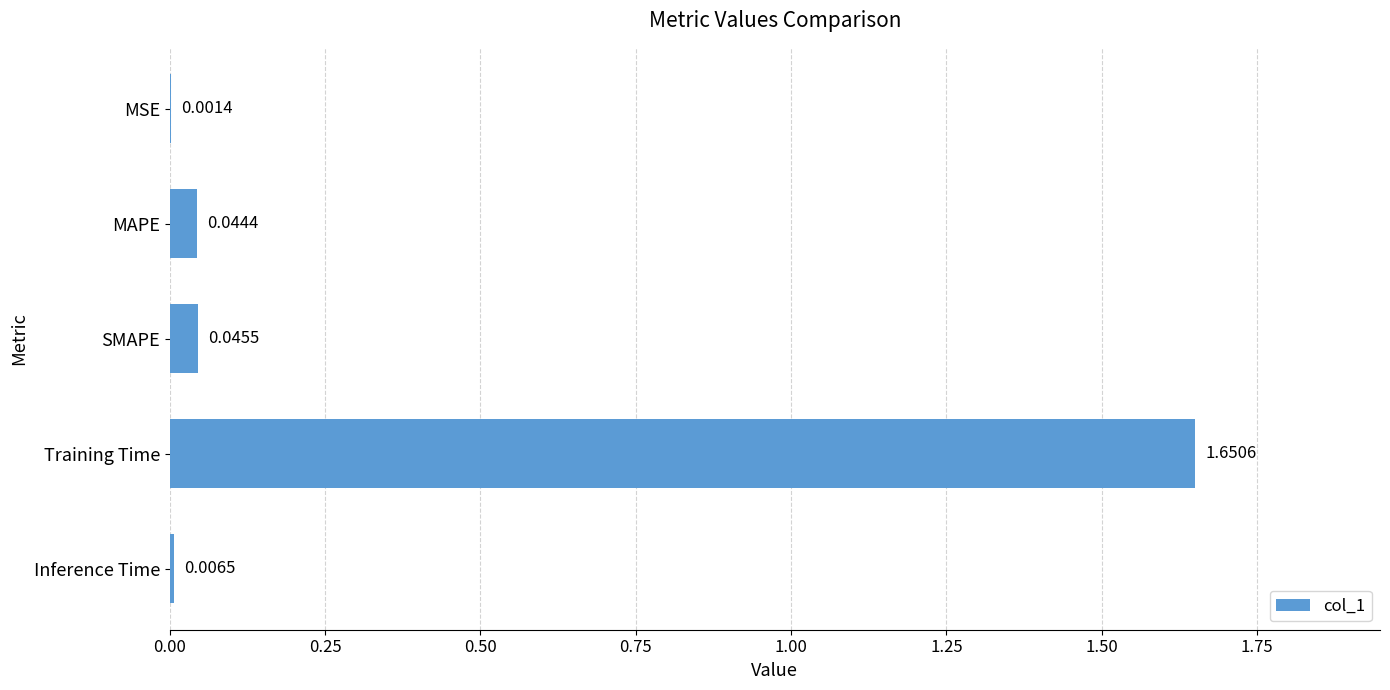

At which category does the chart reach its peak across all series?

Training Time